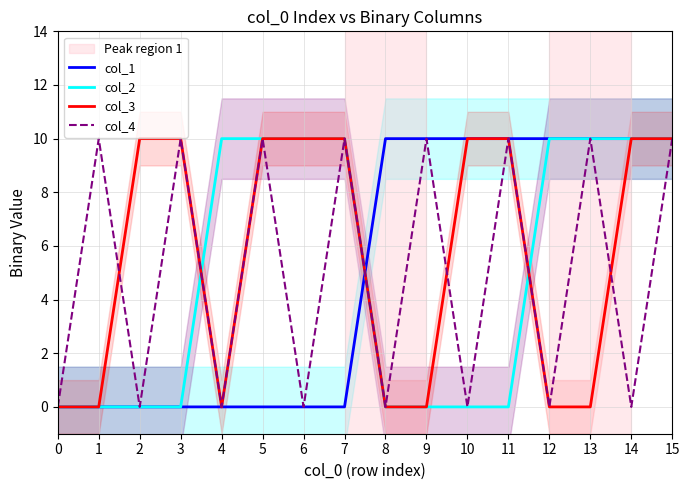

What is the value of the col_3 point at the 12th from the left?

10